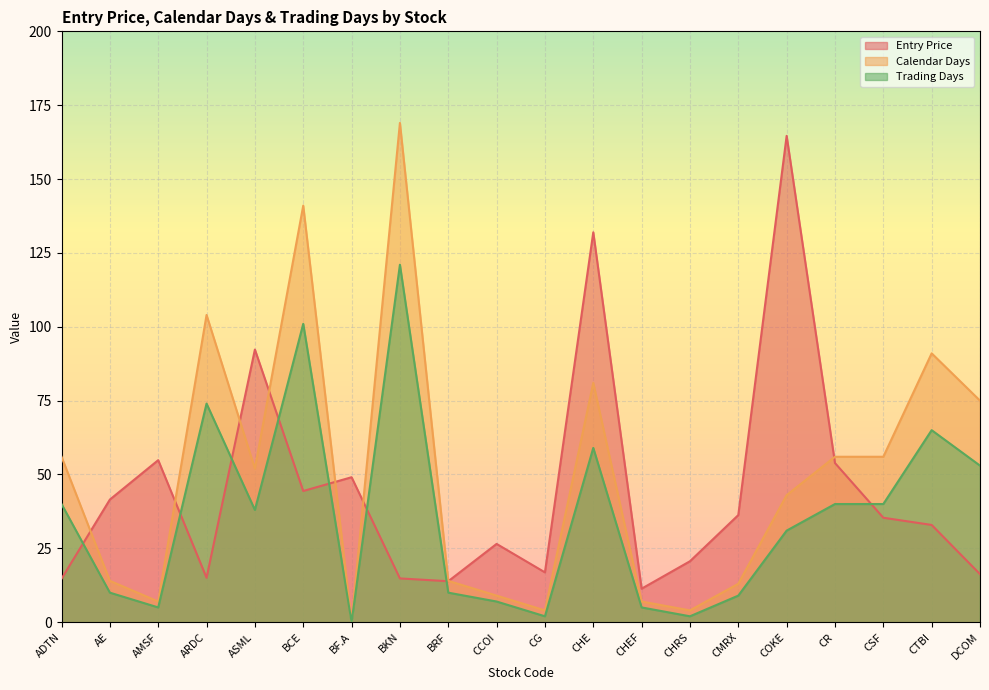

What is the difference between the highest and lowest values at CCOI?

19.5